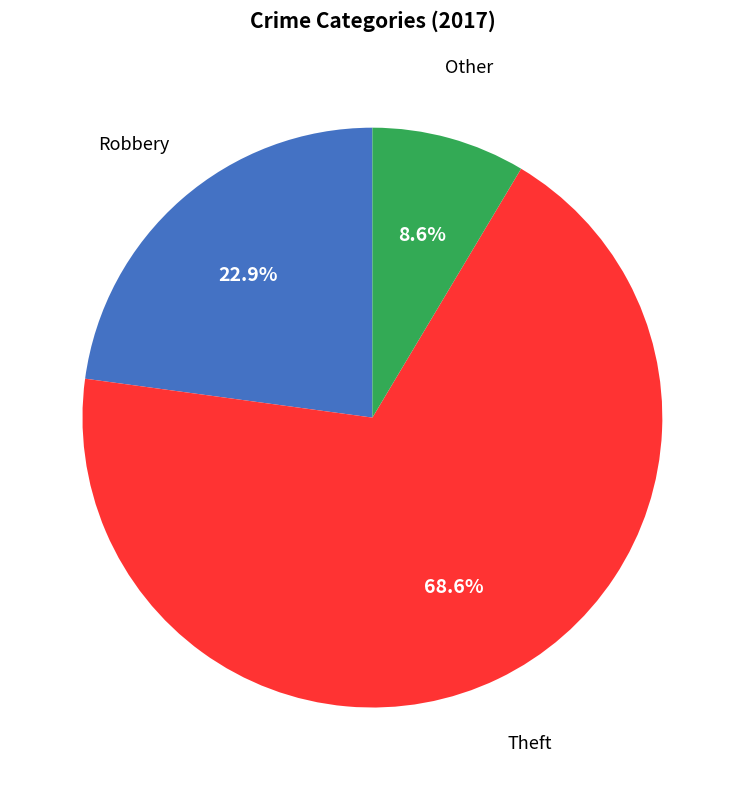

Is there any slice that represents more than half of the pie?

Yes